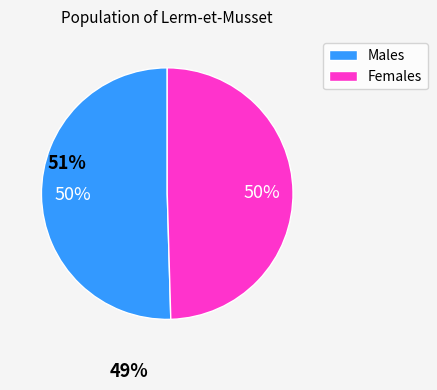

Is the sum of Females and Males greater than half?

Yes